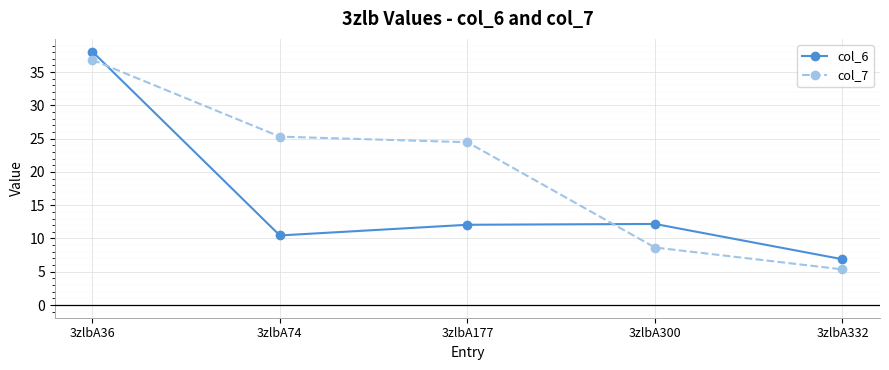

Rank the series by their average value, from lowest to highest.

col_6, col_7